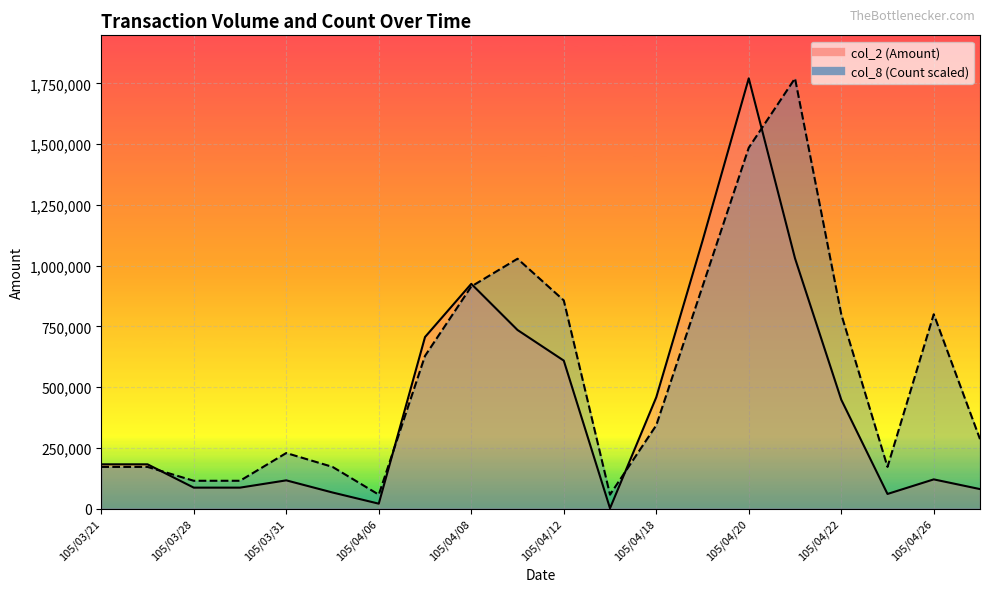

What is the average value of the col_8 (Count) series?

554151.6